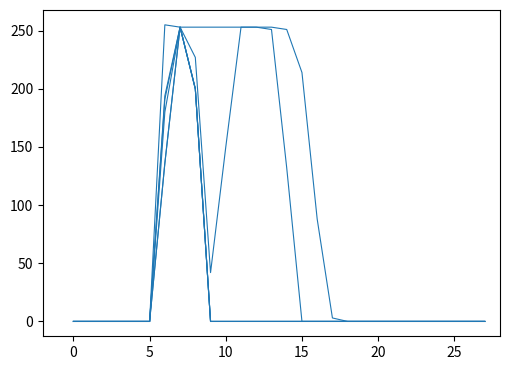

Does the chart have visible grid lines?

No